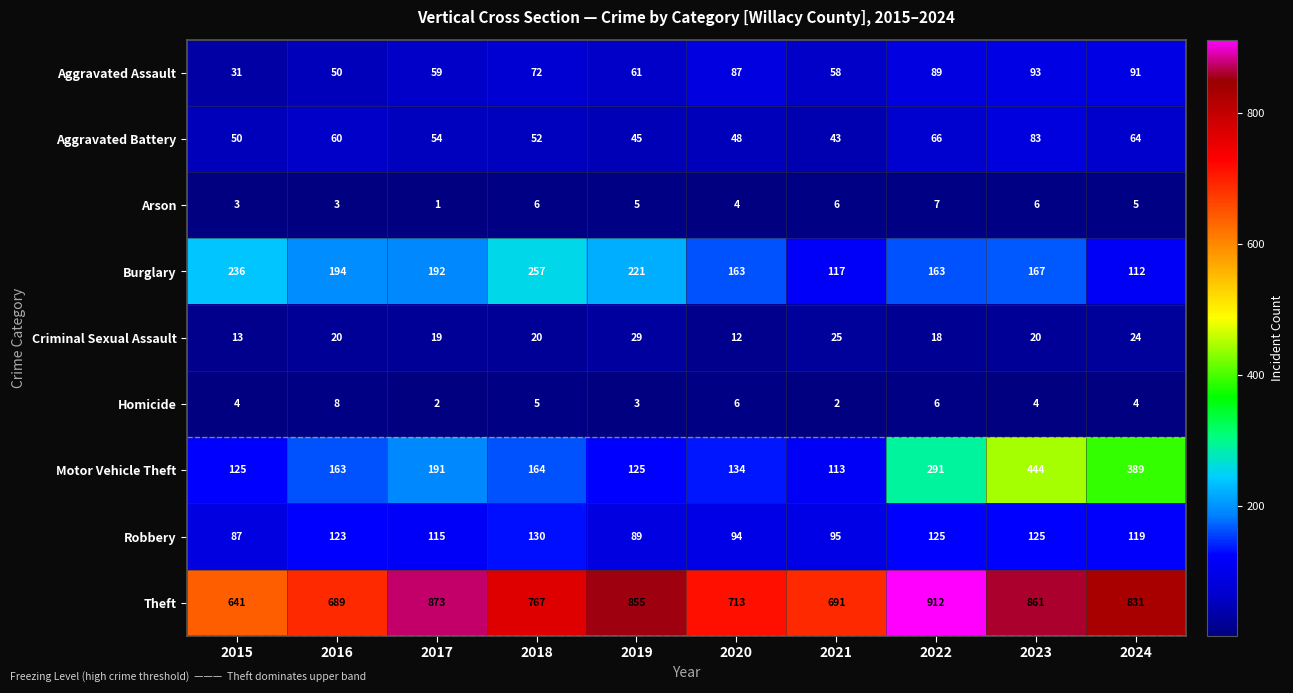

Which series has the largest range (max minus min)?

Motor Vehicle Theft